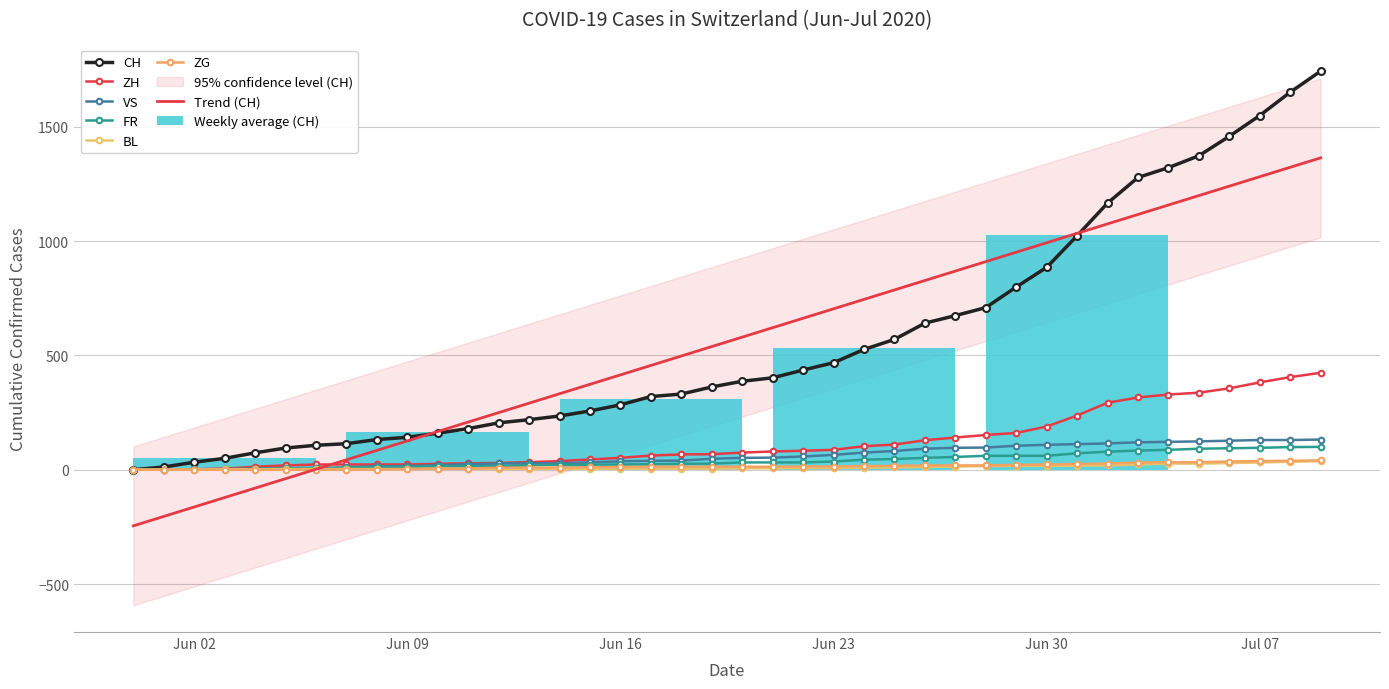

True or false: ZH has a value of 57 at 13.

False